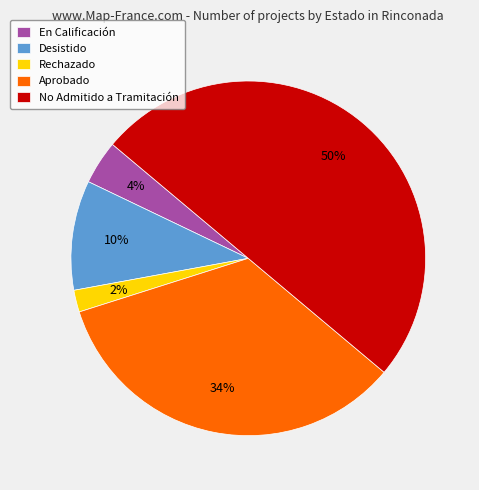

Which category has the biggest portion of the pie?

No Admitido a Tramitación